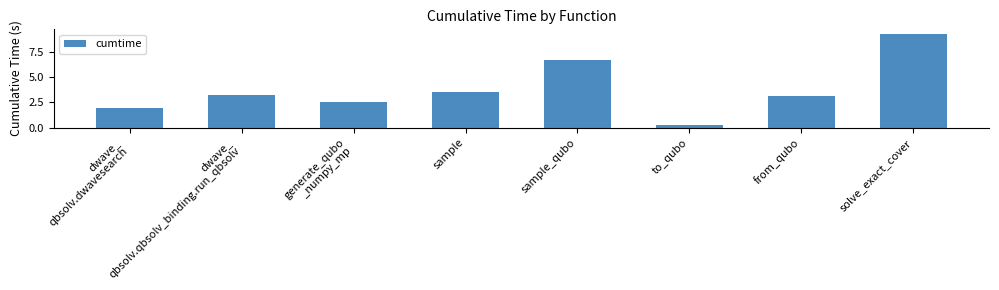

At which label is the value closest to 4?

sample